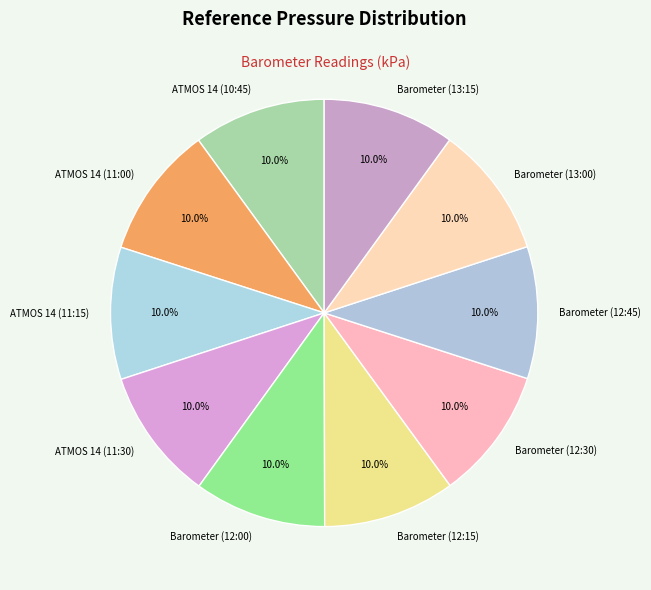

What is the ratio of the value at ATMOS 14 (11:30) to the value at Barometer (13:15)?

1.0